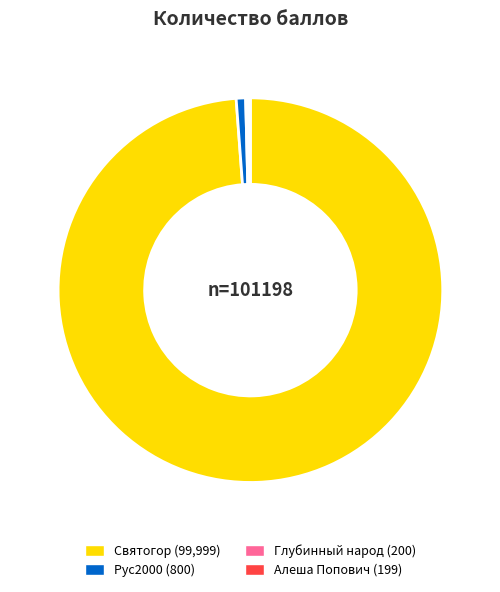

Between Рус2000 and Святогор, which is larger?

Святогор